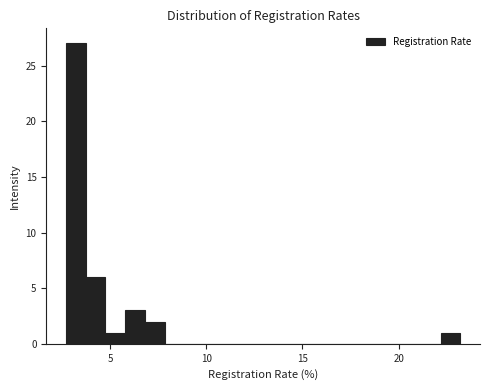

Read against the x-axis, roughly where is the centre of the tallest bar?

3.0